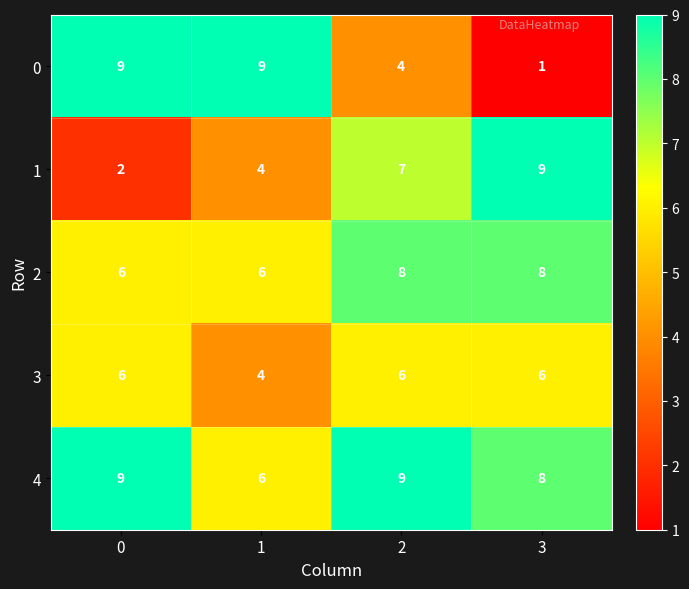

How many data points in 0 are less than 9?

2